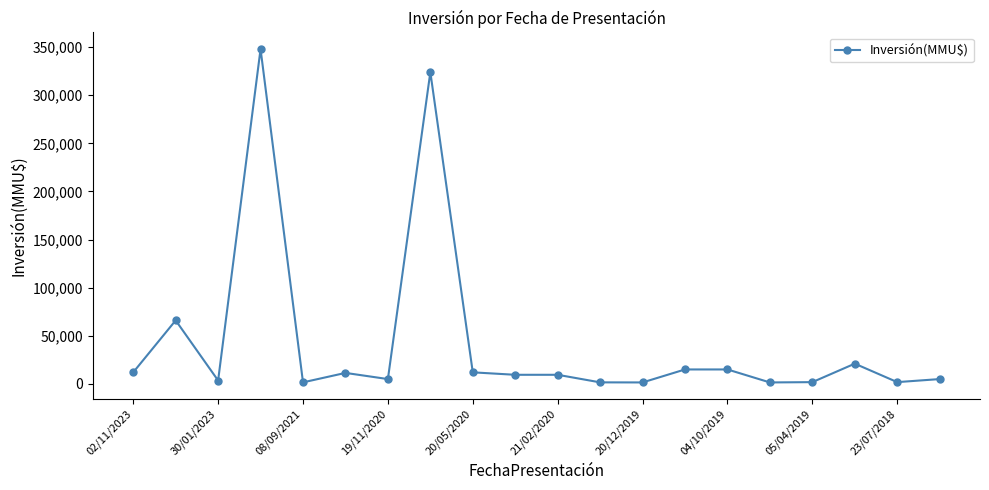

What is the difference between the maximum and minimum values?

346500